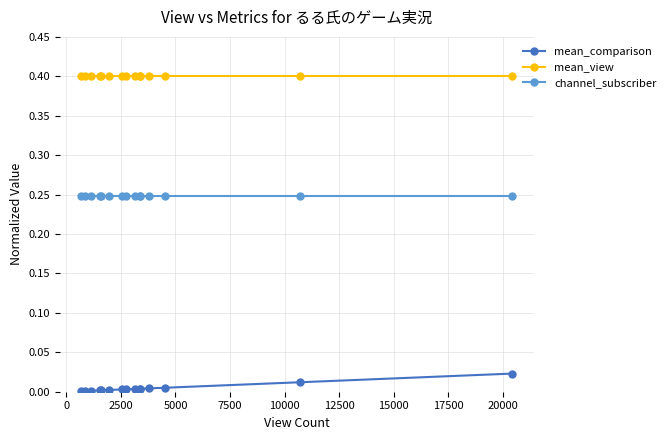

True or false: mean_view and mean_comparison intersect in this chart.

False